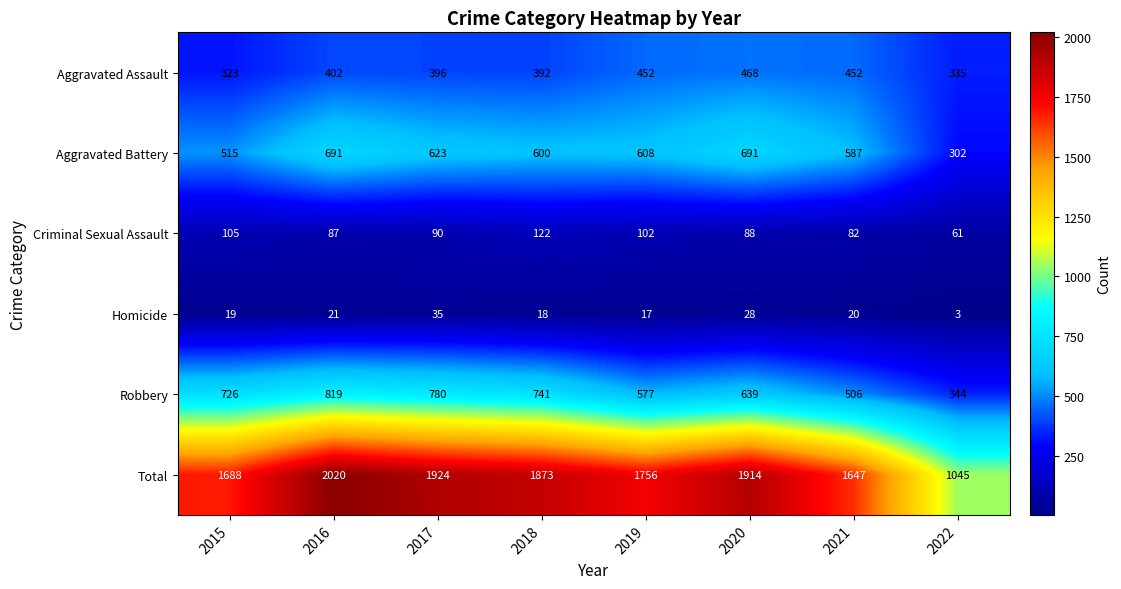

The Aggravated Battery series shows 407 at 2022. True or false?

False